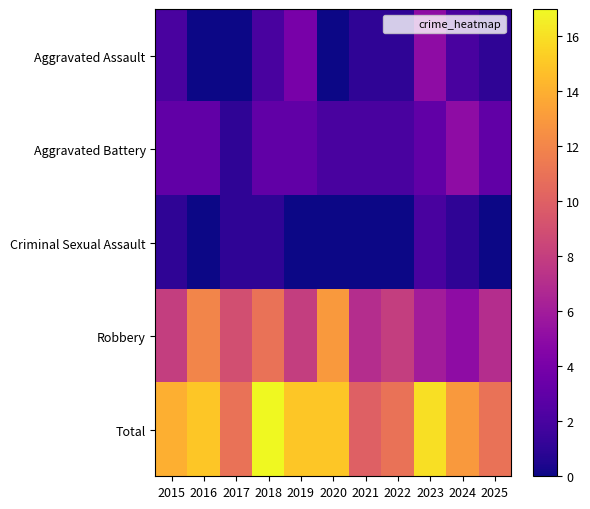

Which series has the widest spread of values?

Robbery